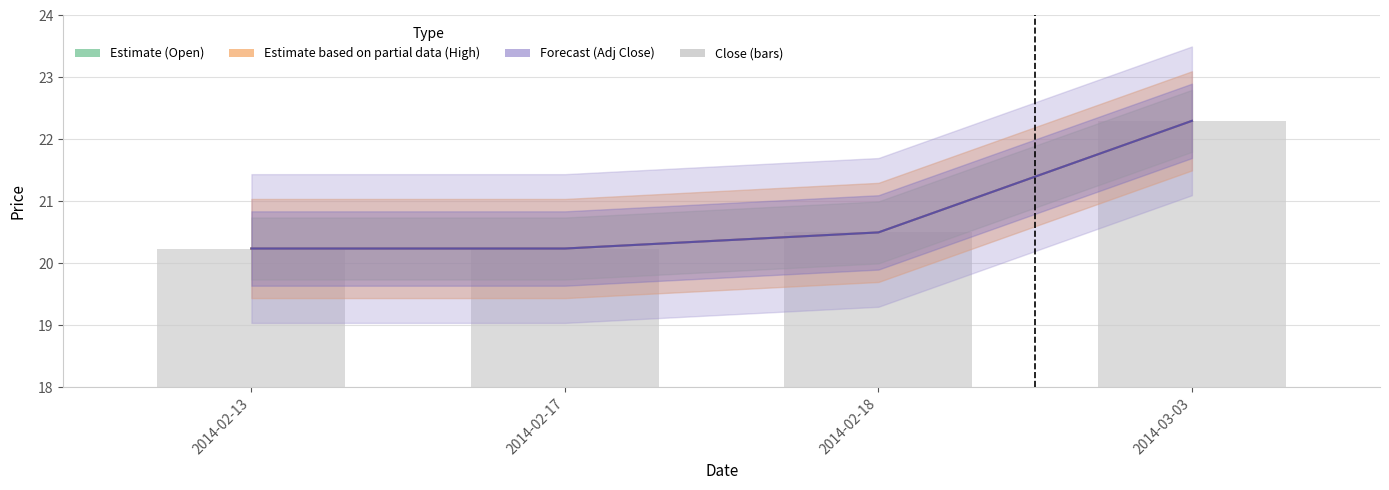

Between 2014-02-18 and 2014-03-03, which series saw the biggest shift?

Open